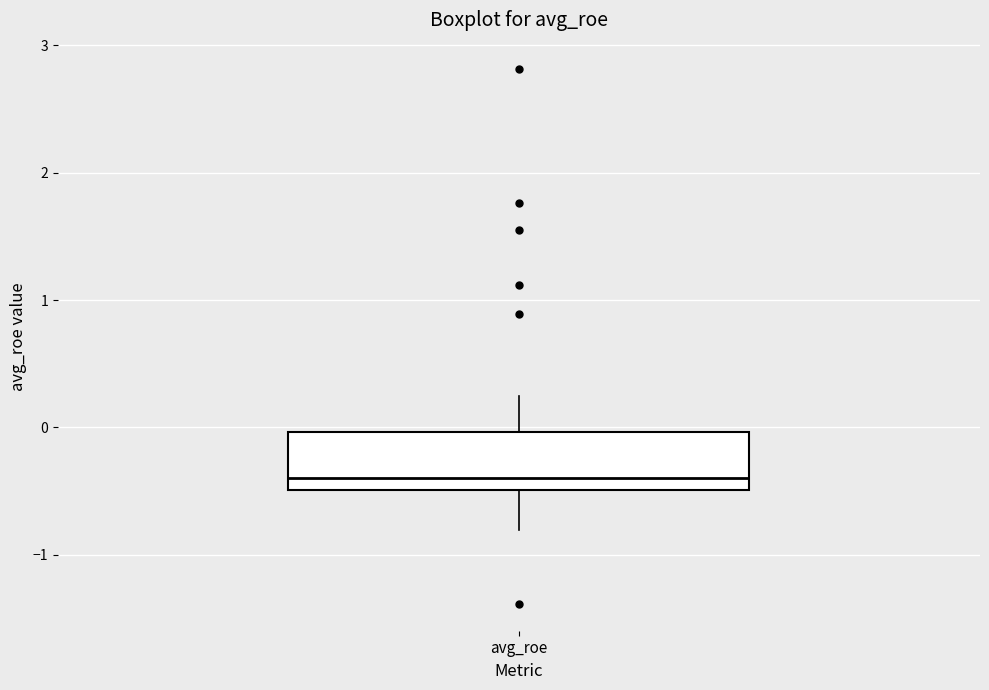

Transcribe this box plot: give where the median line is, the range the box spans, and where the two whiskers end, as read against the y-axis. The values are not printed on the chart, so give them approximately, as read against the axis.

median -0.4, box -0.5 to 0.0, whiskers -0.8 to 0.2